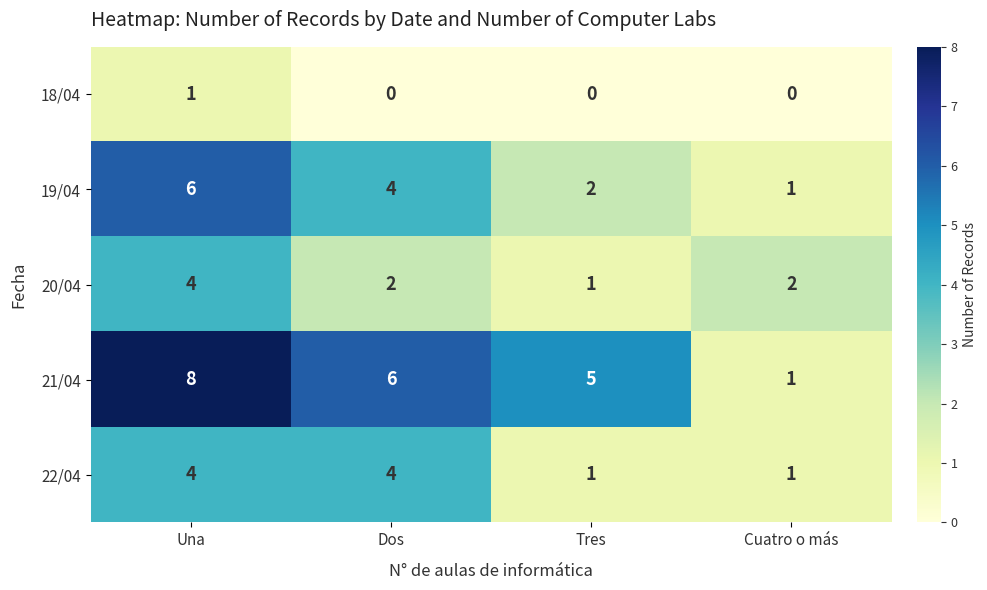

What is the sum of all 20/04 values?

9